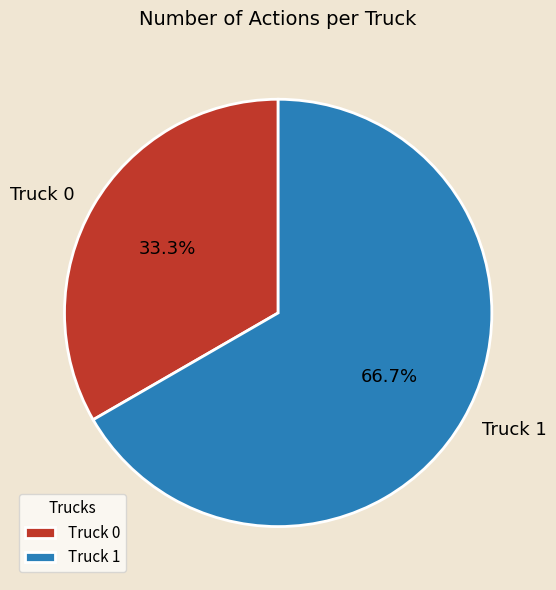

True or false: Truck 0 accounts for 33% of the total.

True